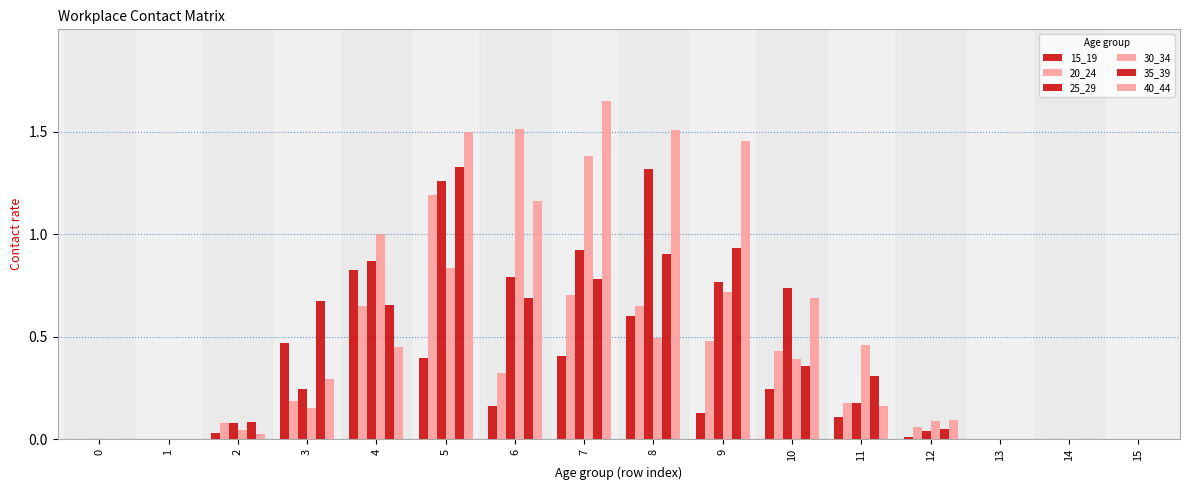

How many groups of bars are there?

16